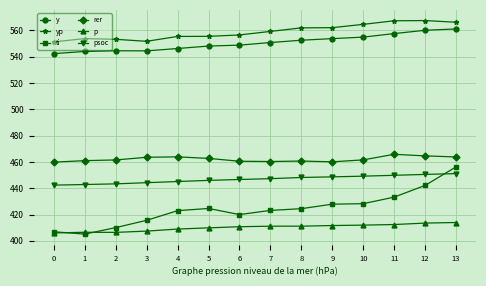

What is the difference between the maximum and minimum values in the y series?

18.8